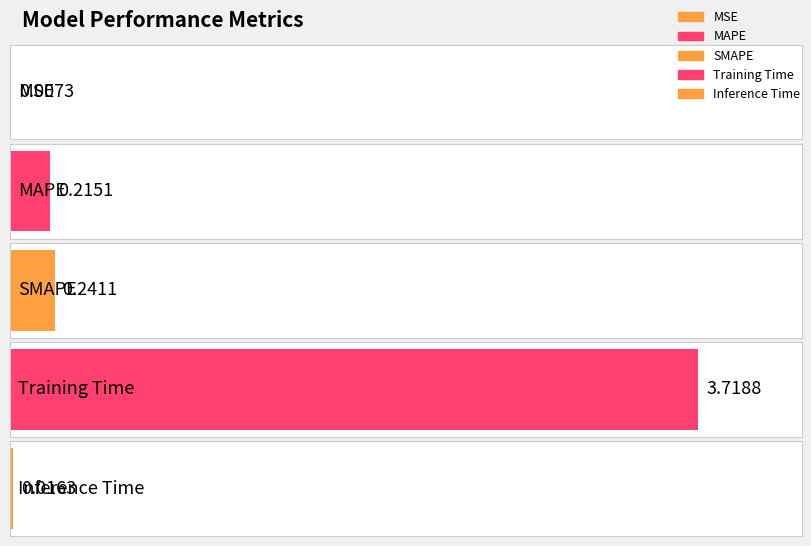

The chart shows a value of 0.3 at MAPE. True or false?

False